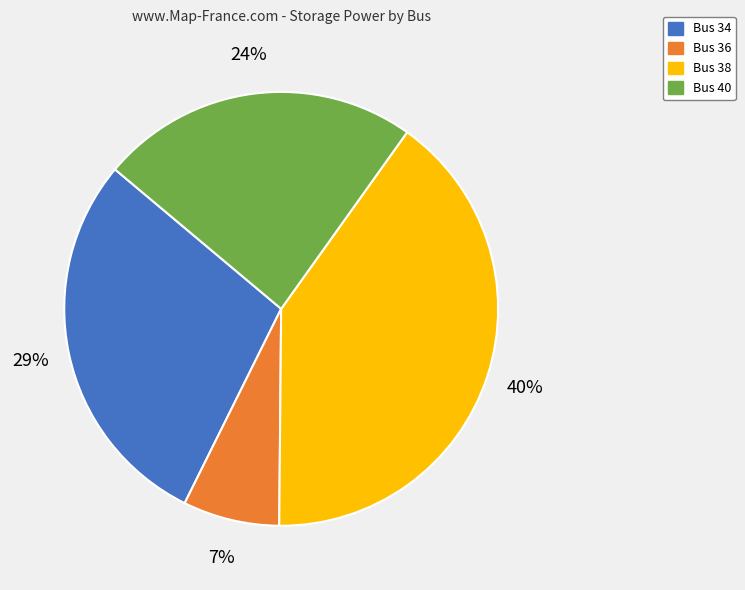

Combined, do Bus 34 and Bus 36 account for over 50%?

No